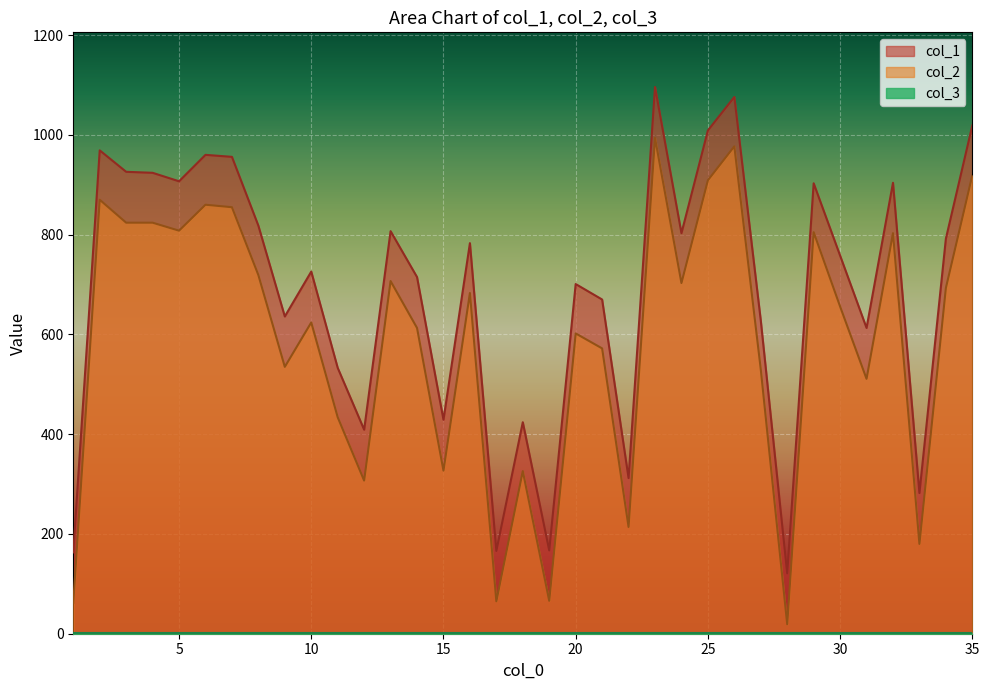

List the labels in order of col_1 value, smallest first.

28, 1, 17, 19, 33, 22, 12, 18, 15, 11, 31, 27, 9, 21, 20, 14, 10, 30, 16, 34, 24, 13, 8, 29, 32, 5, 4, 3, 7, 6, 2, 25, 35, 26, 23